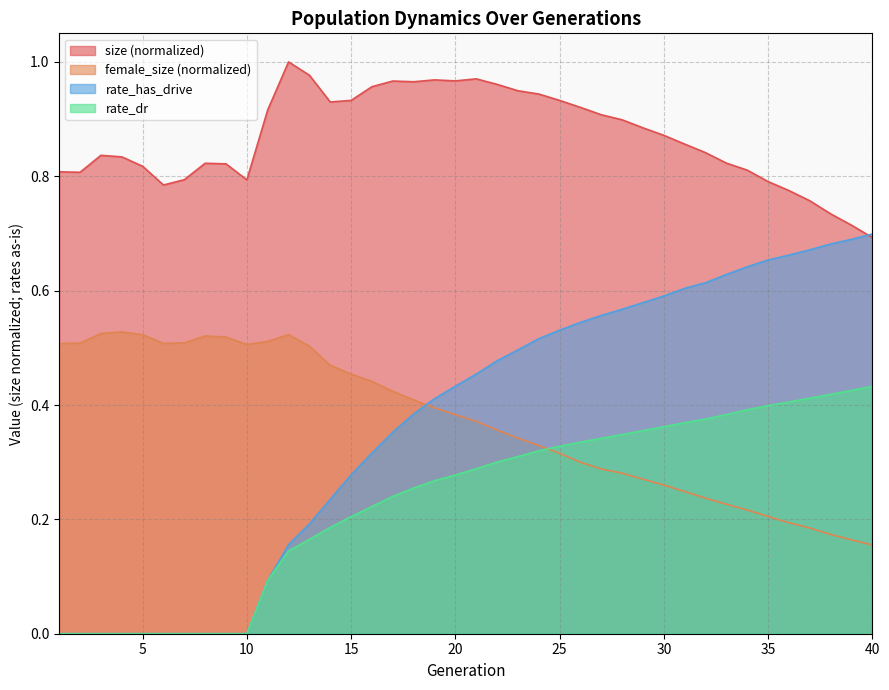

Reading left to right, extract all data points from this chart.

size: 0.8	0.8	0.8	0.8	0.8	0.8	0.8	0.8	0.8	0.8	0.9	1.0	1.0	0.9	0.9	1.0	1.0	1.0	1.0	1.0	1.0	1.0	0.9	0.9	0.9	0.9	0.9	0.9	0.9	0.9	0.9	0.8	0.8	0.8	0.8	0.8	0.8	0.7	0.7	0.7
female_size: 0.5	0.5	0.5	0.5	0.5	0.5	0.5	0.5	0.5	0.5	0.5	0.5	0.5	0.5	0.5	0.4	0.4	0.4	0.4	0.4	0.4	0.4	0.3	0.3	0.3	0.3	0.3	0.3	0.3	0.3	0.2	0.2	0.2	0.2	0.2	0.2	0.2	0.2	0.2	0.2
rate_dr: 0.0	0.0	0.0	0.0	0.0	0.0	0.0	0.0	0.0	0.0	0.1	0.1	0.2	0.2	0.2	0.2	0.2	0.3	0.3	0.3	0.3	0.3	0.3	0.3	0.3	0.3	0.3	0.3	0.4	0.4	0.4	0.4	0.4	0.4	0.4	0.4	0.4	0.4	0.4	0.4
rate_has_drive: 0.0	0.0	0.0	0.0	0.0	0.0	0.0	0.0	0.0	0.0	0.1	0.2	0.2	0.2	0.3	0.3	0.4	0.4	0.4	0.4	0.5	0.5	0.5	0.5	0.5	0.5	0.6	0.6	0.6	0.6	0.6	0.6	0.6	0.6	0.7	0.7	0.7	0.7	0.7	0.7